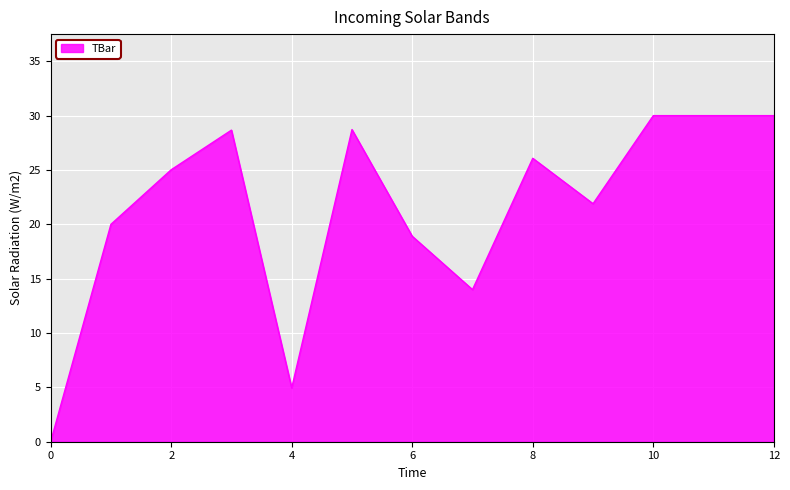

What is the difference between the maximum and minimum values?

30.0